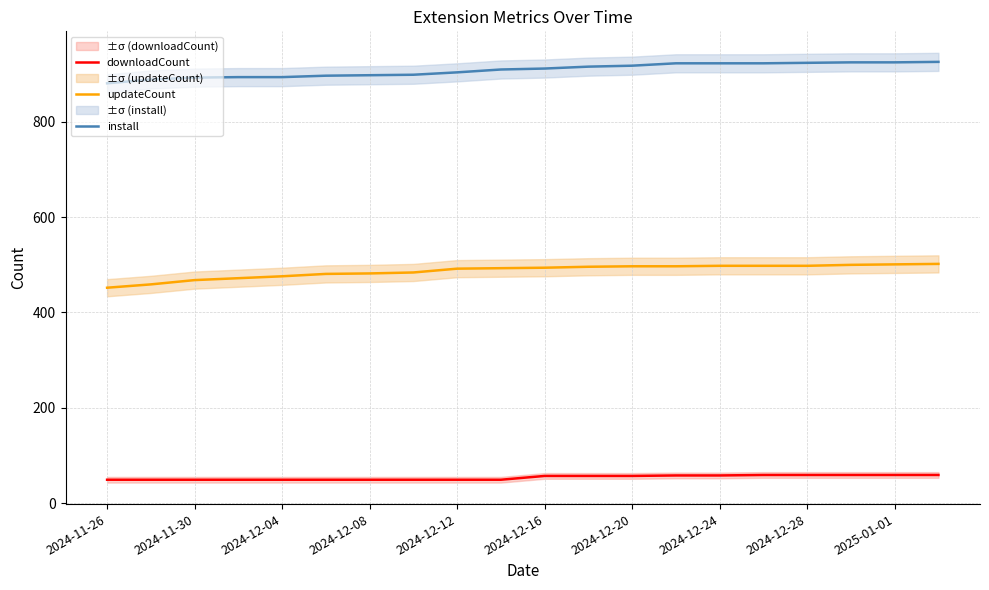

The value of install at 2024-11-26 is 881. True or false?

True